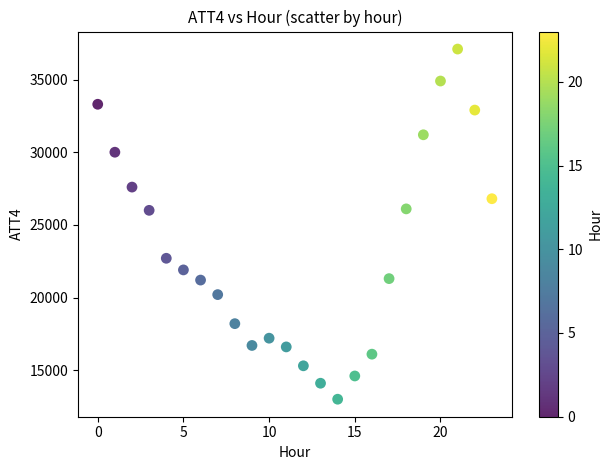

What is the range of Y values (max minus min)?

24100